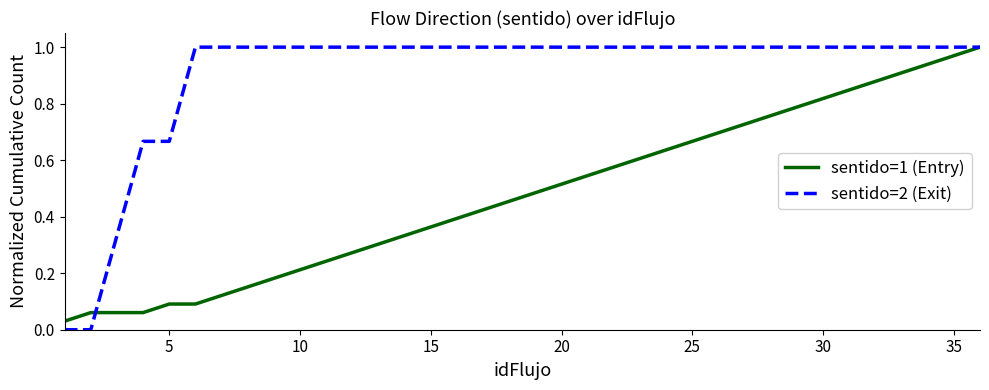

Which series has the largest total across all categories?

sentido=2 (Exit)